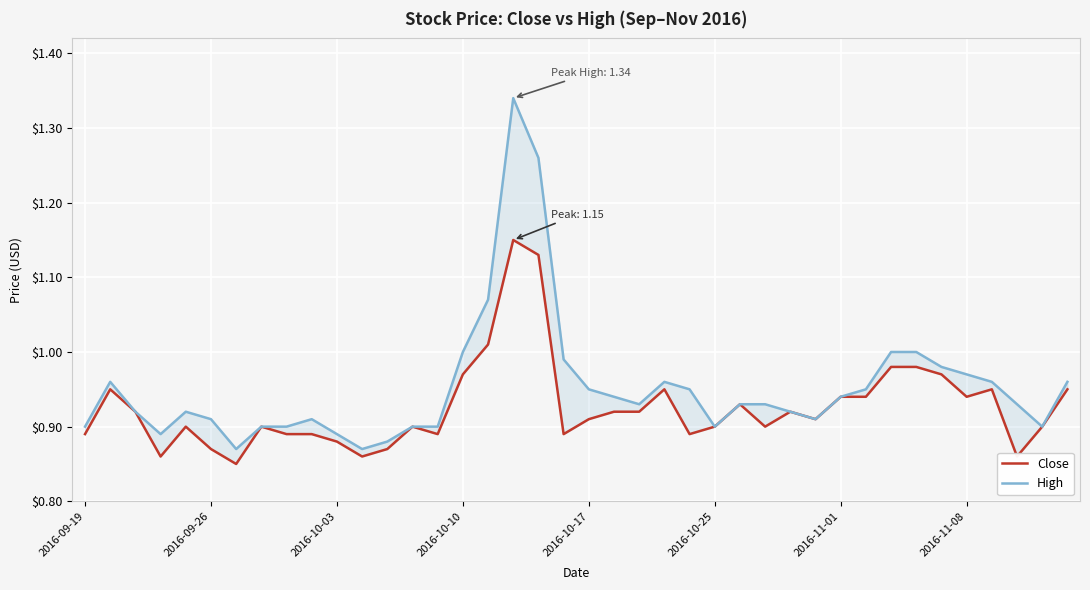

Reading left to right, transcribe all the data shown in this chart.

Close: 0.9	0.9	0.9	0.9	0.9	0.9	0.8	0.9	0.9	0.9	0.9	0.9	0.9	0.9	0.9	1.0	1.0	1.1	1.1	0.9	0.9	0.9	0.9	0.9	0.9	0.9	0.9	0.9	0.9	0.9	0.9	0.9	1.0	1.0	1.0	0.9	0.9	0.9	0.9	0.9
High: 0.9	1.0	0.9	0.9	0.9	0.9	0.9	0.9	0.9	0.9	0.9	0.9	0.9	0.9	0.9	1.0	1.1	1.3	1.3	1.0	0.9	0.9	0.9	1.0	0.9	0.9	0.9	0.9	0.9	0.9	0.9	0.9	1.0	1.0	1.0	1.0	1.0	0.9	0.9	1.0